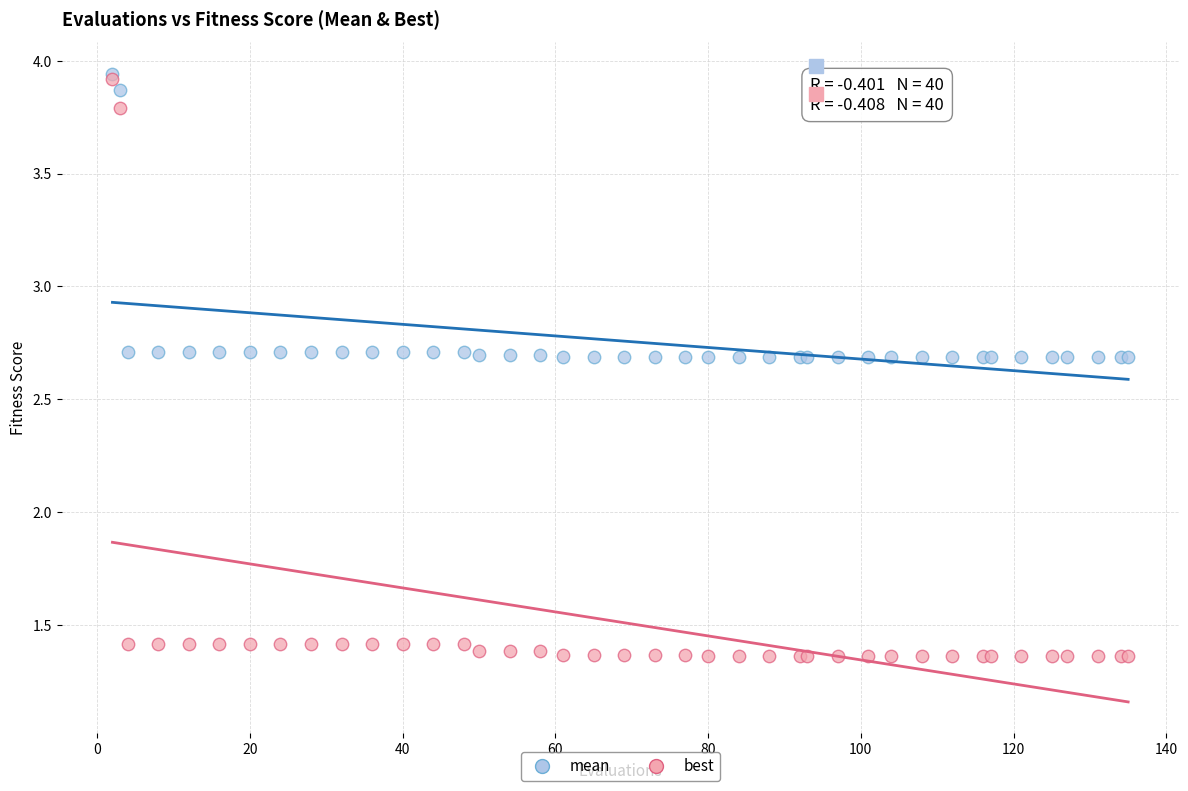

What are all the series names shown in the legend?

mean, best